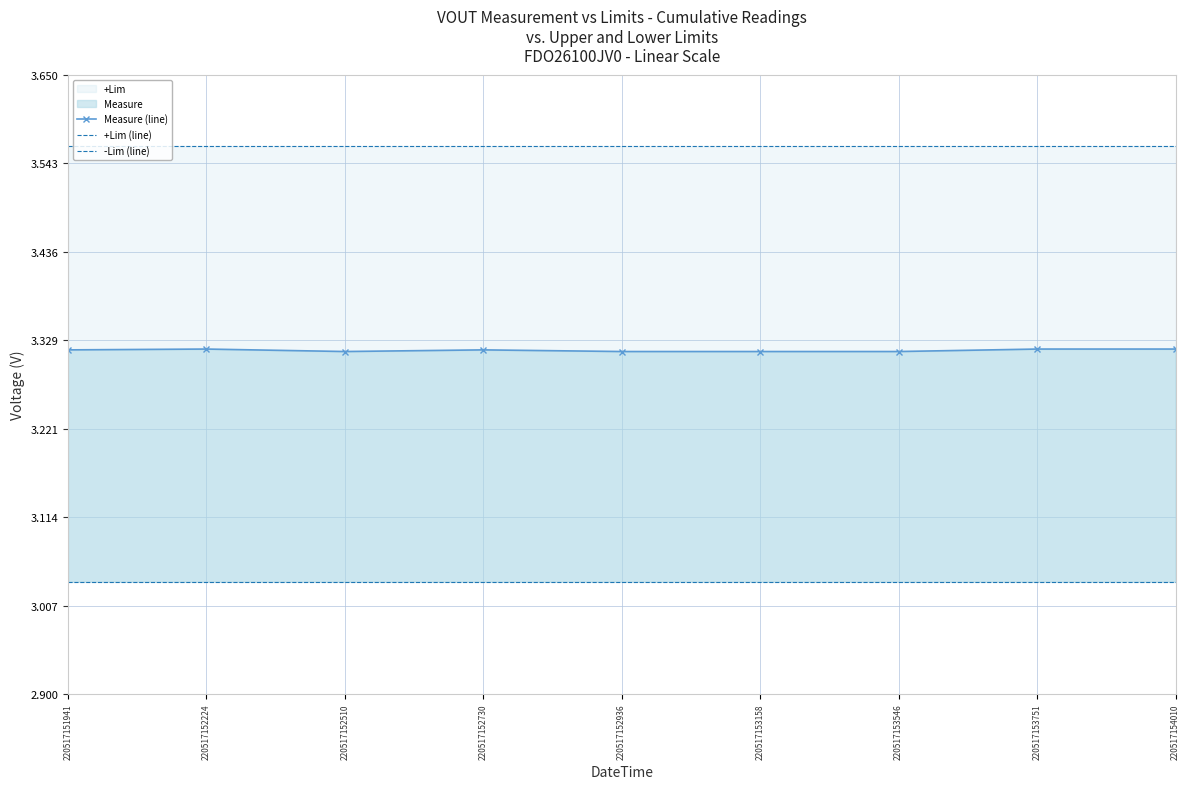

List the labels in order of Measure (line) value, largest first.

220517152224, 220517153751, 220517154010, 220517151941, 220517152730, 220517152510, 220517152936, 220517153158, 220517153546